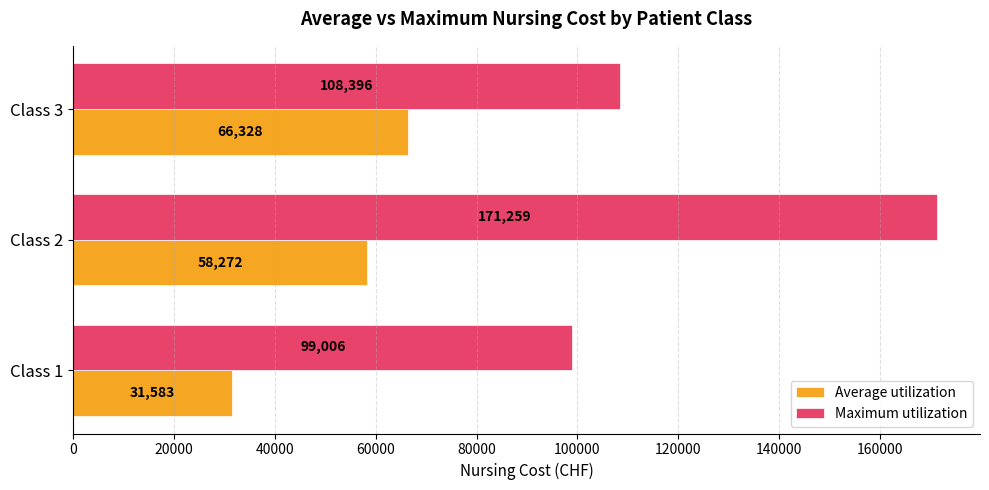

Which series has the largest total across all categories?

Maximum utilization